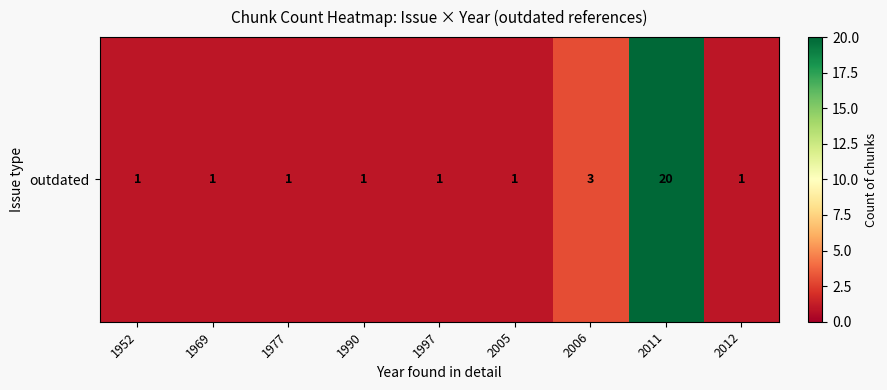

The value at 1997 is 1. True or false?

True